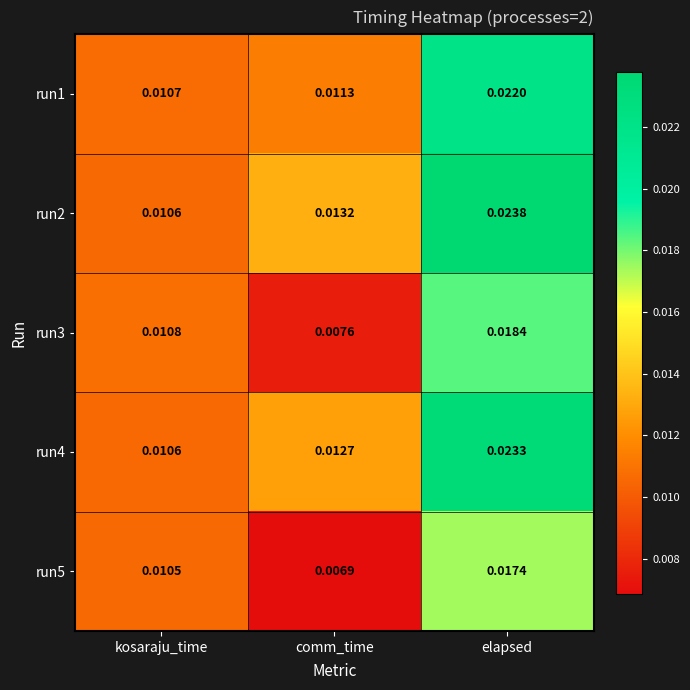

Is the value of run1 at comm_time greater than the value of run3 at comm_time?

Yes